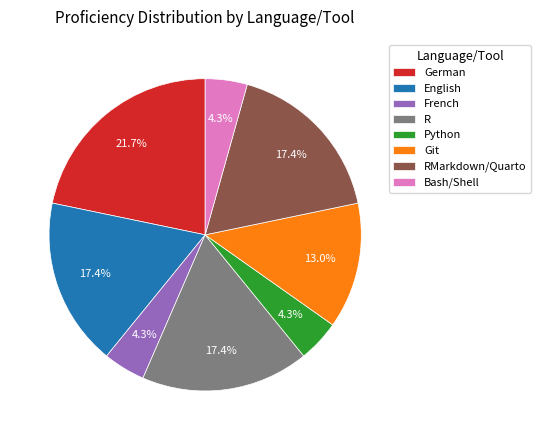

Which slice is the largest?

German